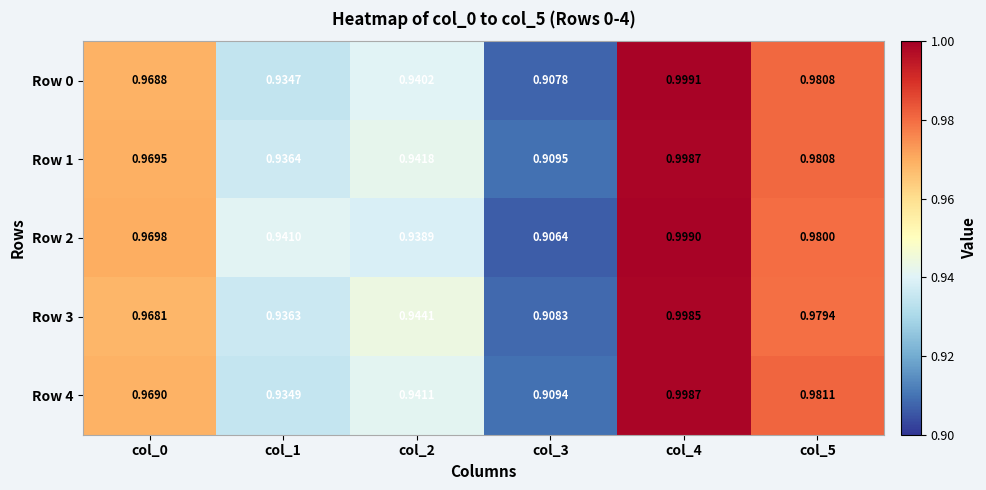

Is the value of Row 1 at col_1 greater than the value of Row 4 at col_1?

Yes